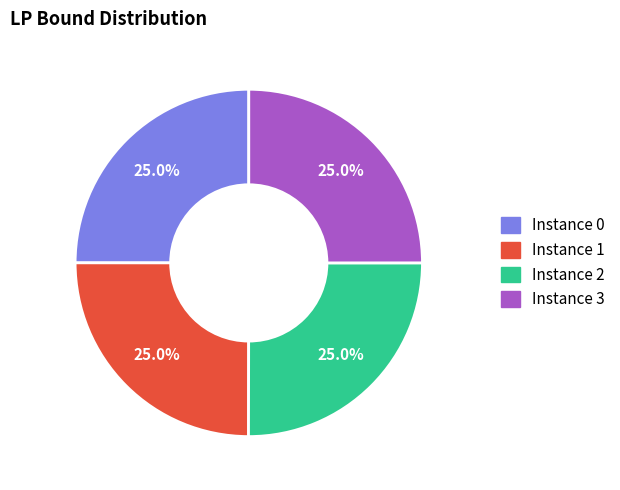

To the nearest percent, what is the average slice percentage?

25%